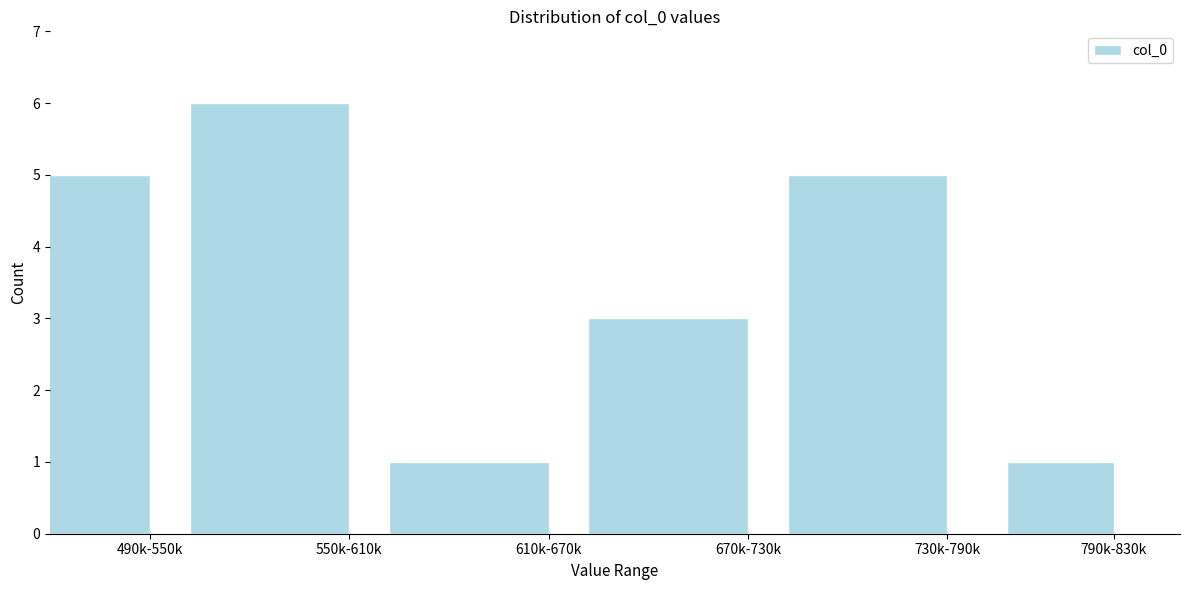

Reading left to right, list all the values displayed in this chart.

490k-550k=5	550k-610k=6	610k-670k=1	670k-730k=3	730k-790k=5	790k-830k=1